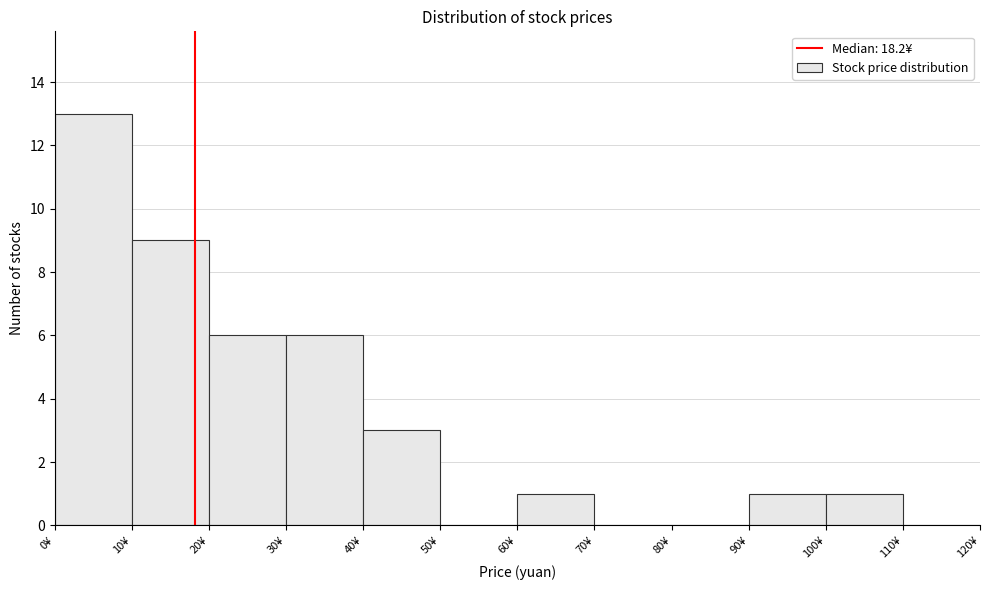

Reading left to right, transcribe this chart: for each bar, give the range it covers on the x-axis and its height. The values are not printed on the chart, so give them approximately, as read against the axis.

0 to 10: 13
10 to 20: 9
20 to 30: 6
30 to 40: 6
40 to 50: 3
50 to 60: 0
60 to 70: 1
70 to 80: 0
80 to 90: 0
90 to 100: 1
100 to 110: 1
110 to 120: 0